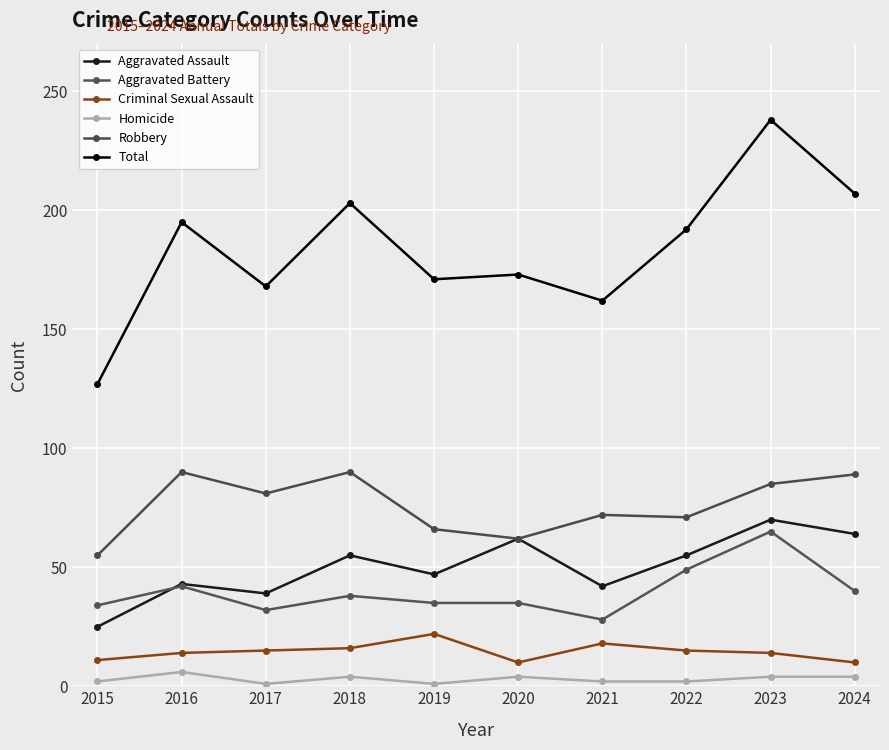

What is the difference between the Criminal Sexual Assault values at 2024 and 2017?

5